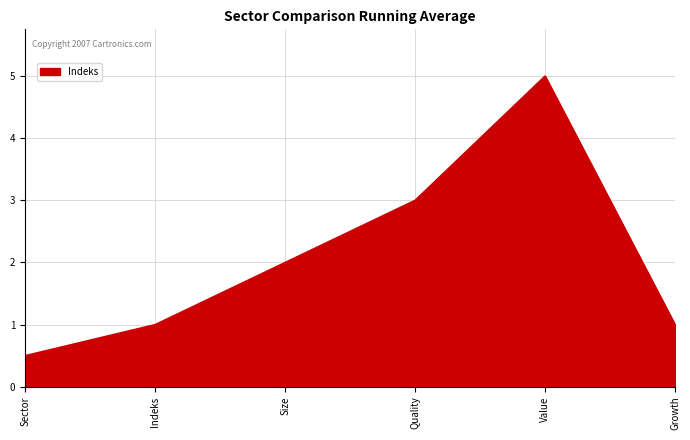

How many series are shown in this chart?

1